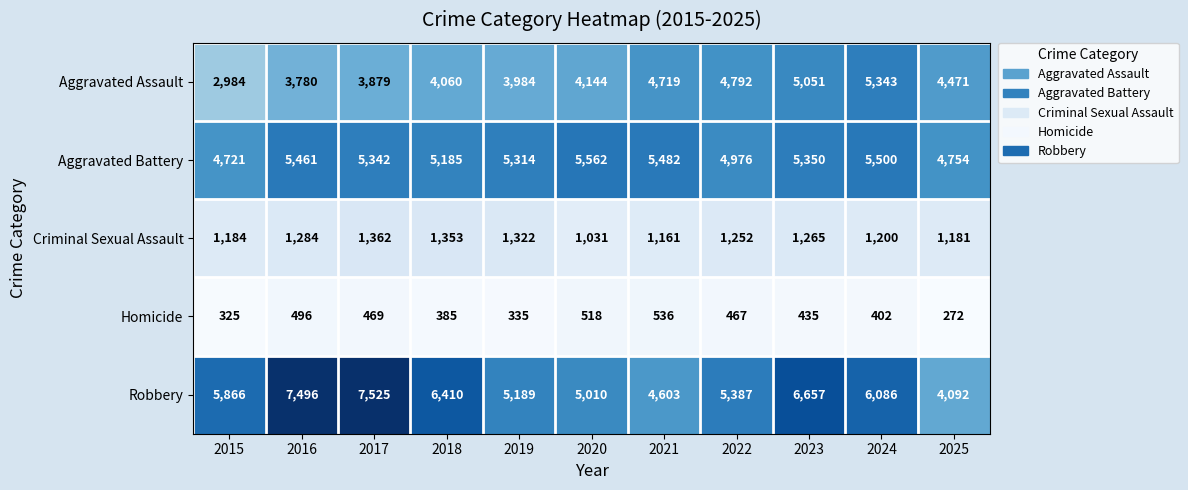

How many data points does each series have?

11